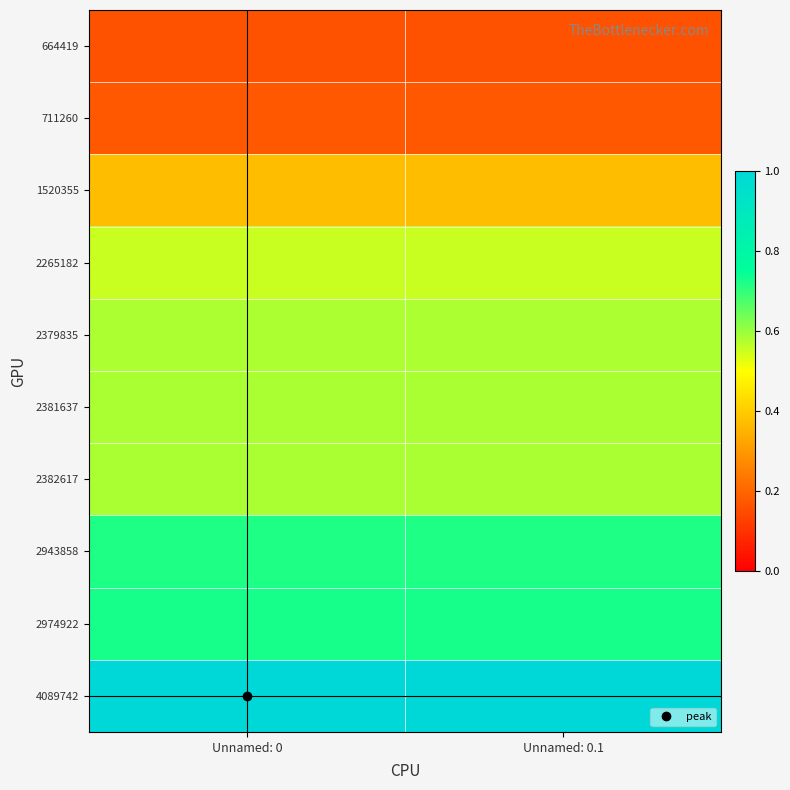

Which series has the largest range (max minus min)?

664419